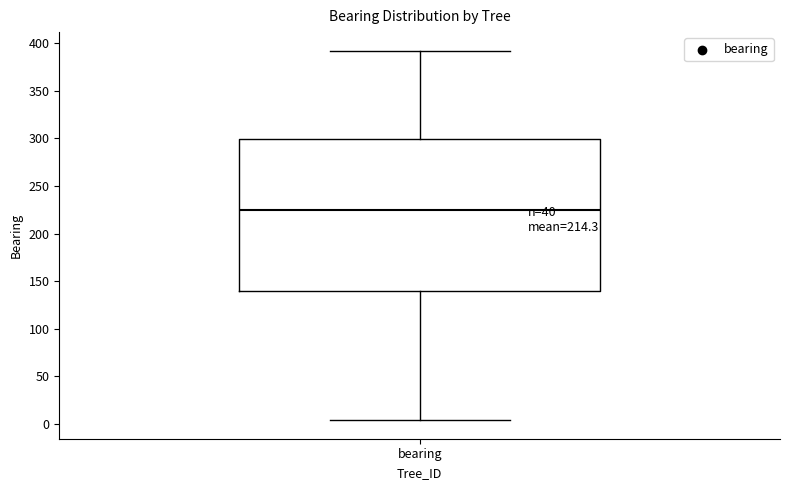

Transcribe this box plot: give where the median line is, the range the box spans, and where the two whiskers end, as read against the y-axis. The values are not printed on the chart, so give them approximately, as read against the axis.

median 225, box 140 to 300, whiskers 5 to 390